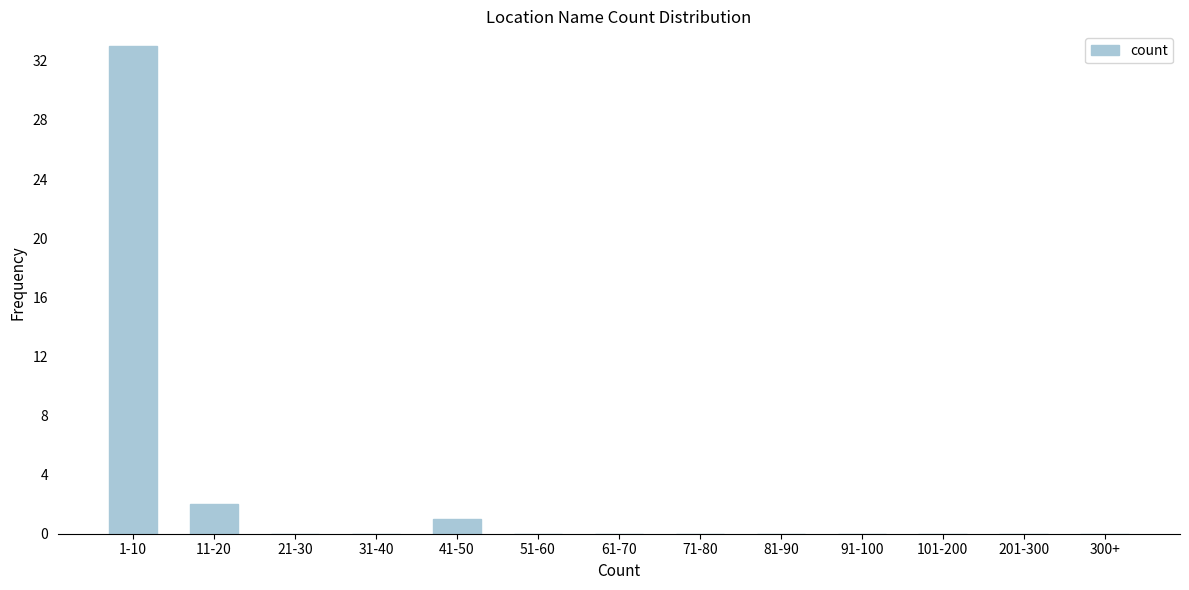

Reading right to left, list all the values displayed in this chart.

300+=0	201-300=0	101-200=0	91-100=0	81-90=0	71-80=0	61-70=0	51-60=0	41-50=1	31-40=0	21-30=0	11-20=2	1-10=33